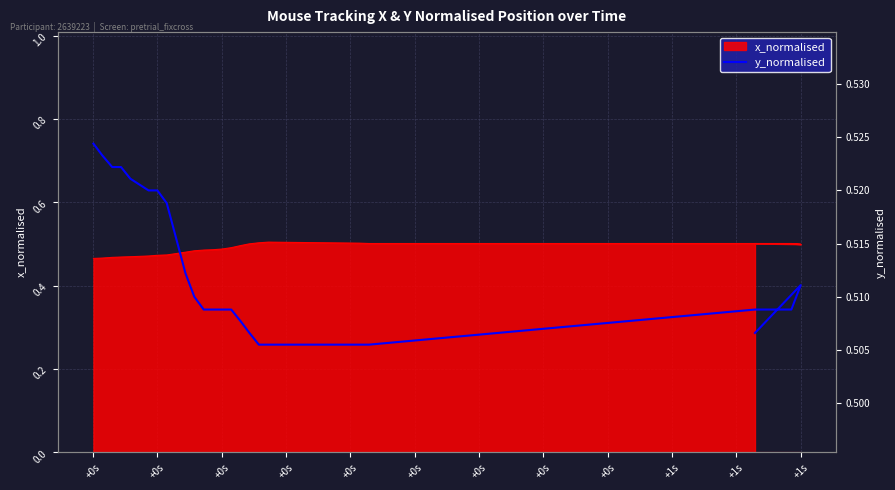

What is the value of the 19th point from the left?

0.5